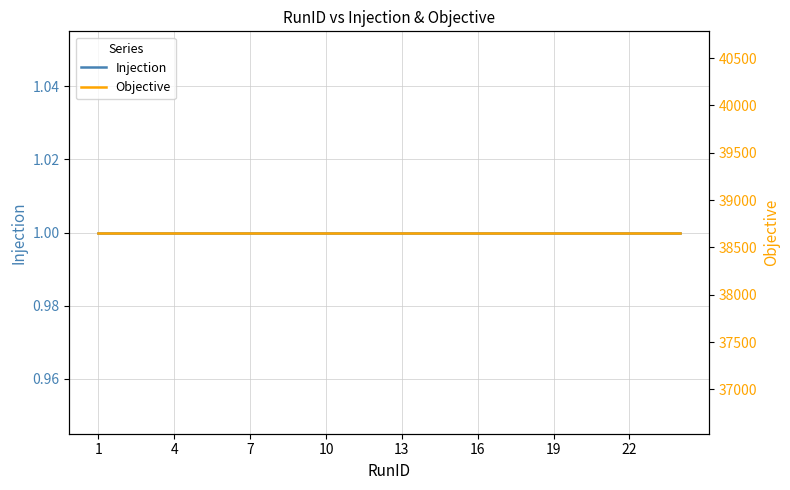

Rank the series by their average value, from highest to lowest.

Objective, Injection